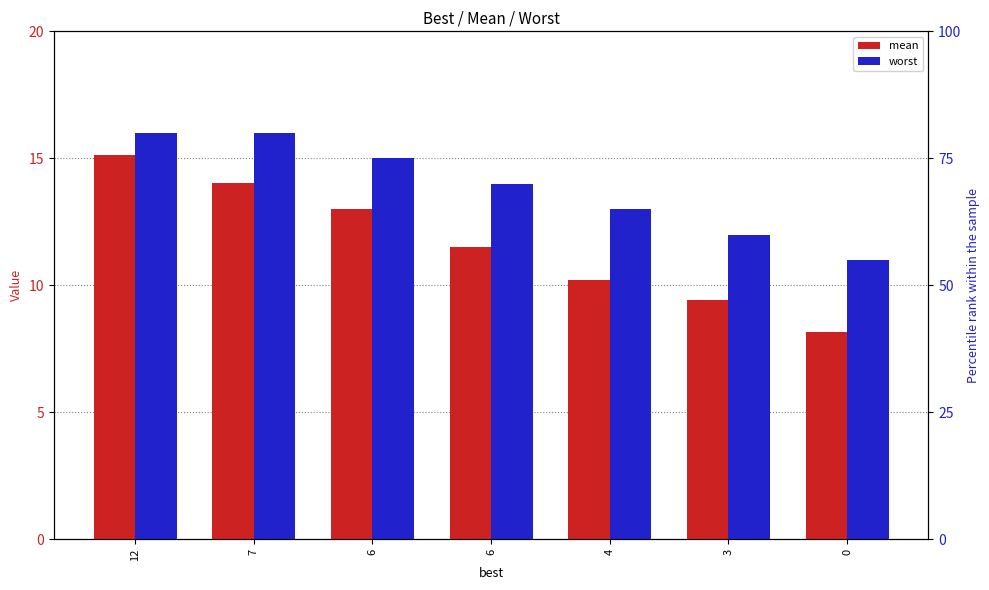

What is the value of the worst bar at the 7th from the left?

11.0